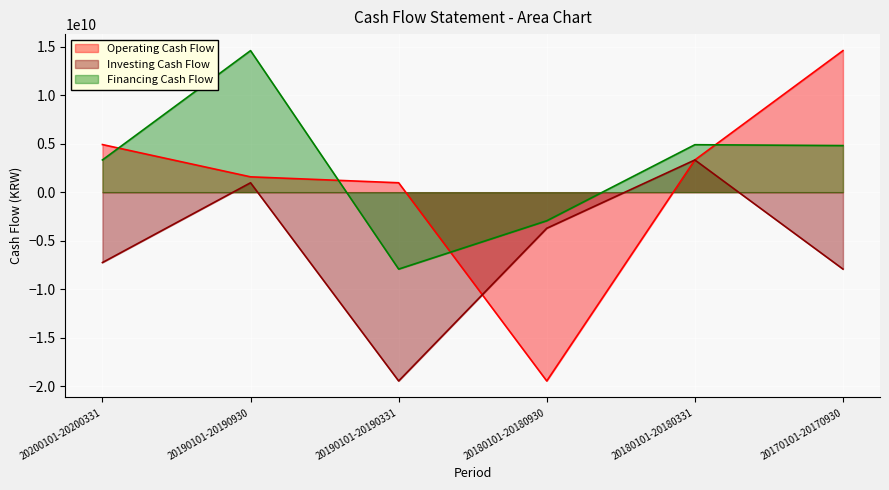

What is the difference between the Financing Cash Flow values at 20180101-20180930 and 20190101-20190930?

17521112784